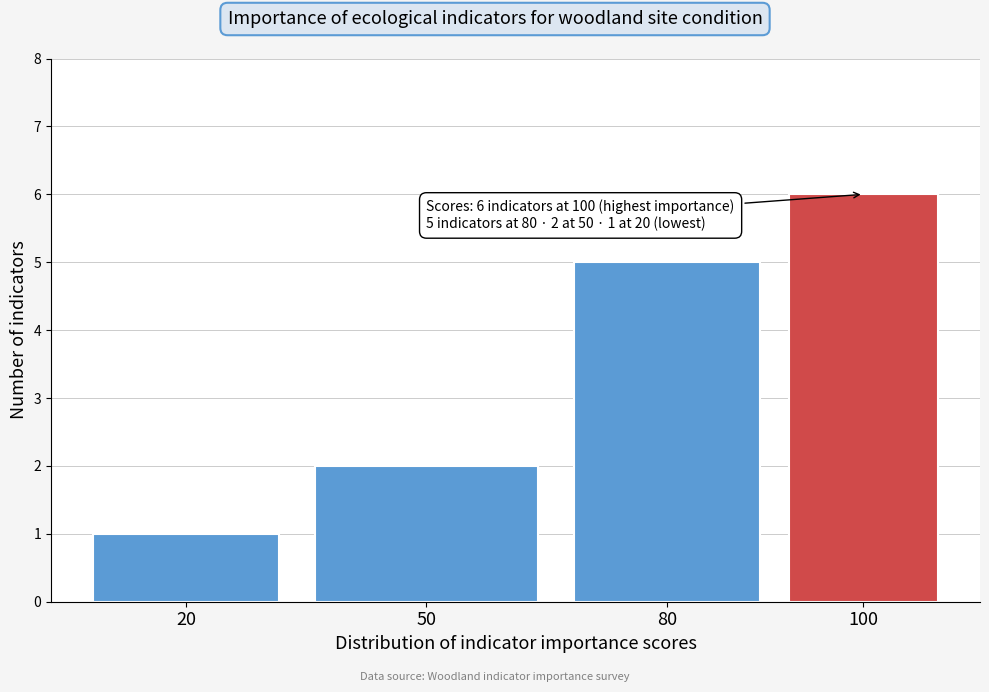

Reading left to right, extract all data points from this chart.

1	2	5	6